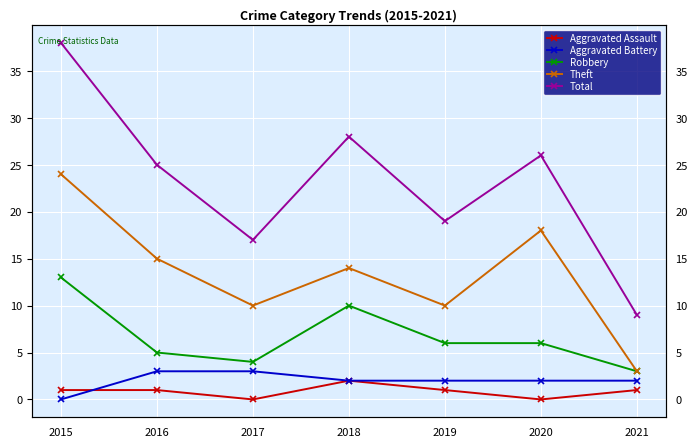

How many positive values does the Aggravated Battery series have?

6